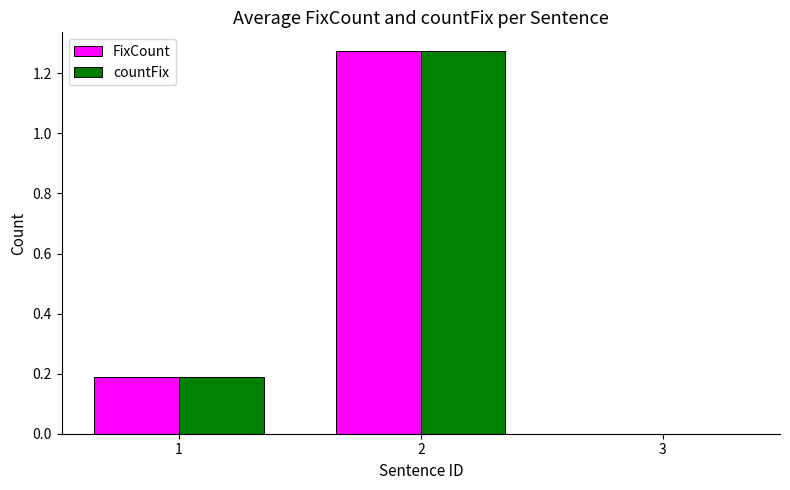

Does the chart contain stacked bars?

No